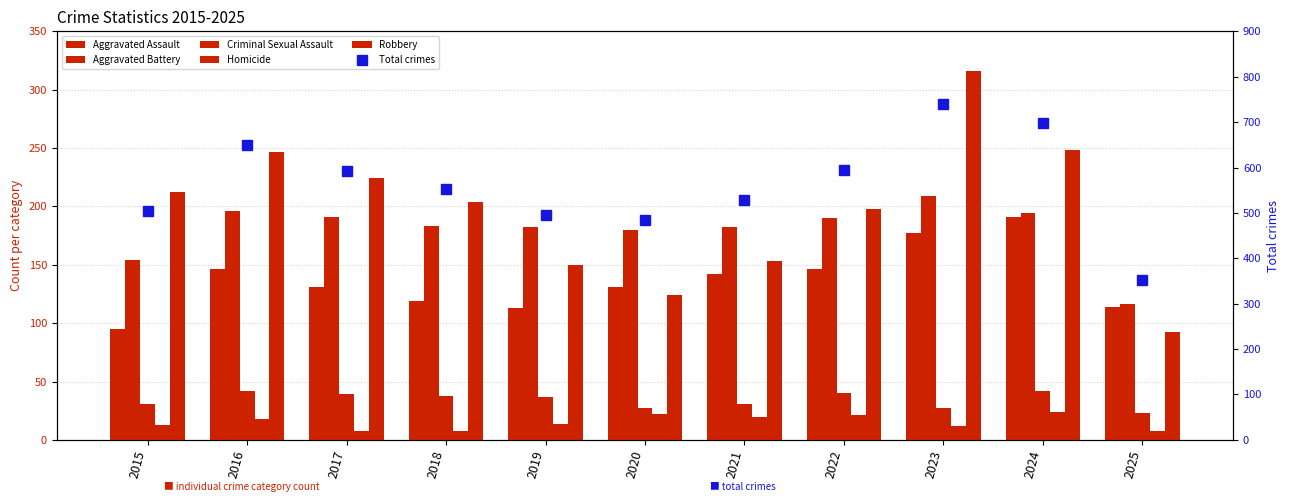

Reading left to right, transcribe all the data shown in this chart.

Aggravated Assault: 95	146	131	119	113	131	142	146	177	191	114
Aggravated Battery: 154	196	191	183	182	180	182	190	209	194	116
Criminal Sexual Assault: 31	42	39	38	37	27	31	40	27	42	23
Homicide: 13	18	8	8	14	22	20	21	12	24	8
Robbery: 212	247	224	204	150	124	153	198	316	248	92
Total crimes: 505	649	593	552	496	484	528	595	741	699	353